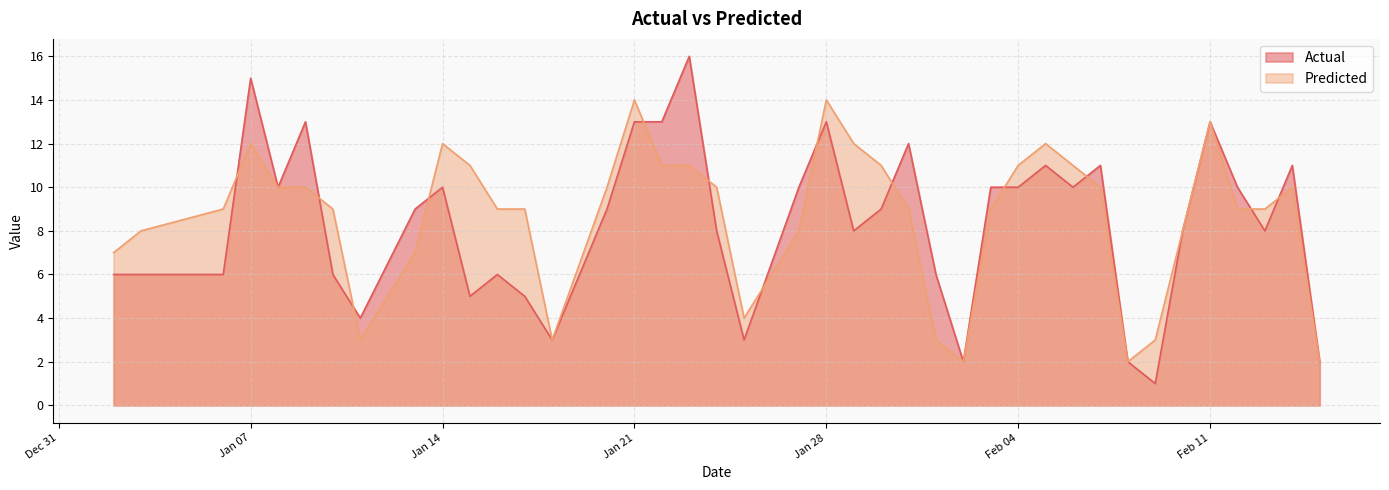

What is the maximum value for Predicted?

14